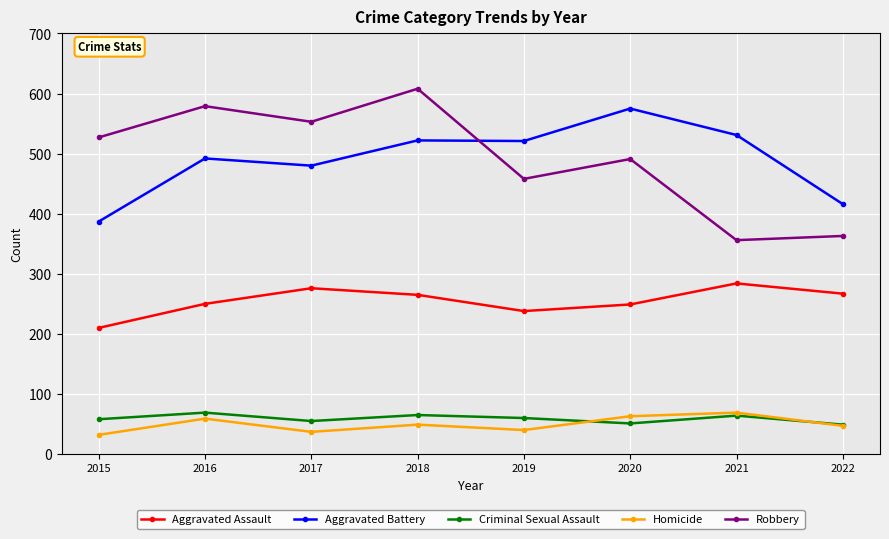

The value of Homicide at 2021 is 31. True or false?

False